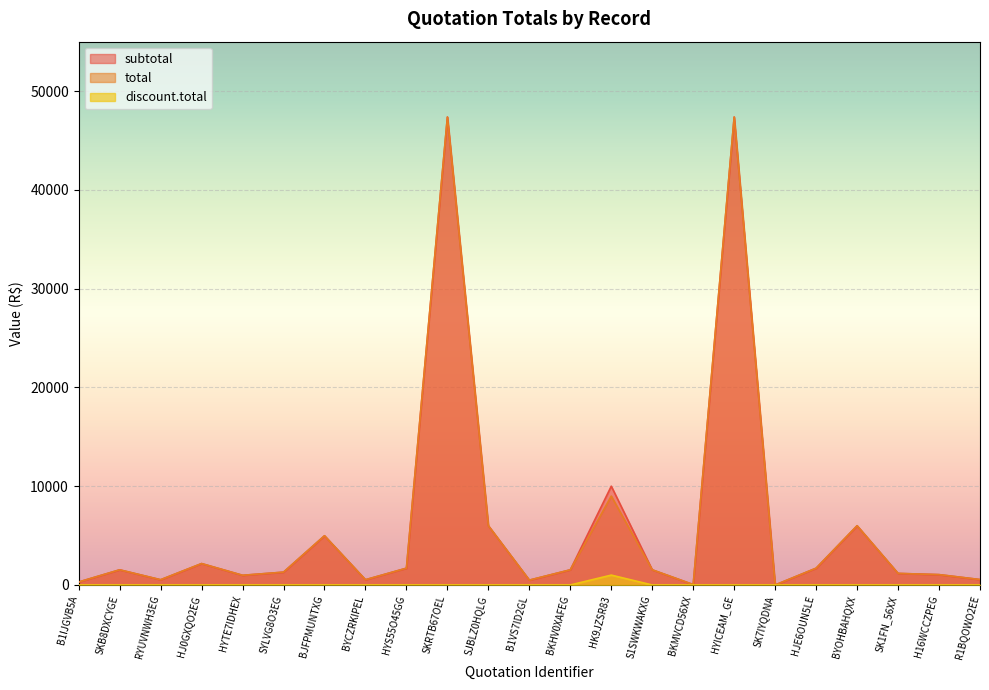

What position from the right is HYICEAM_GE?

7